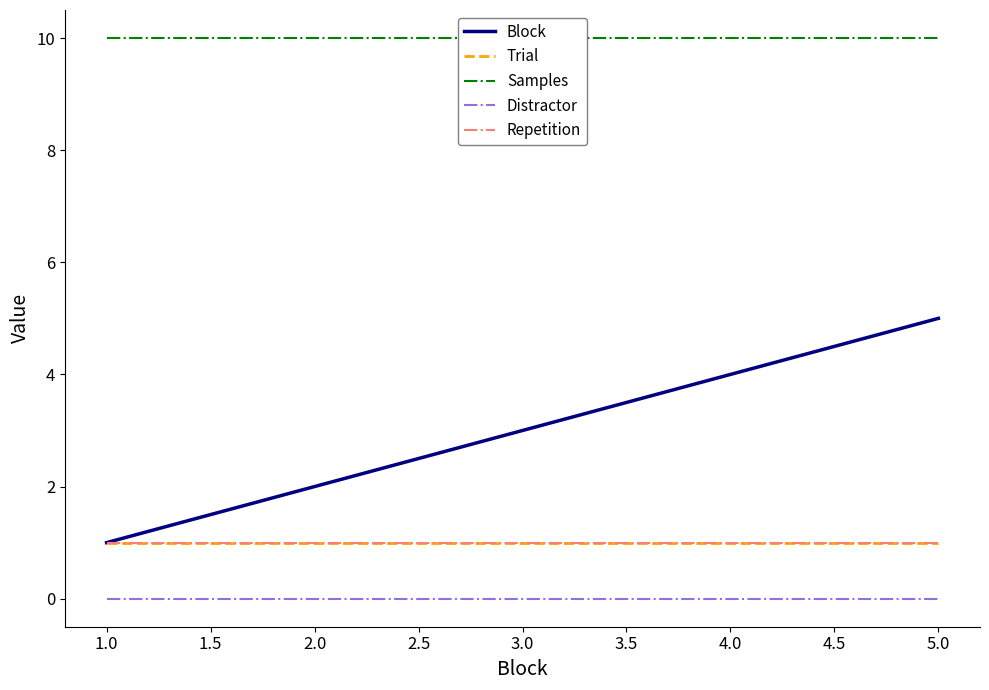

What is the difference between the Block values at 2.0 and 1.0?

1